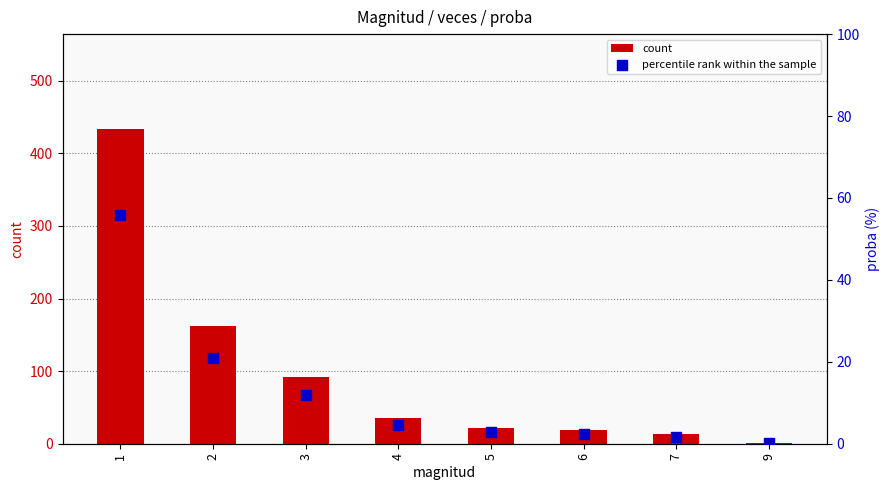

What is the total value across all series at 3?

103.8